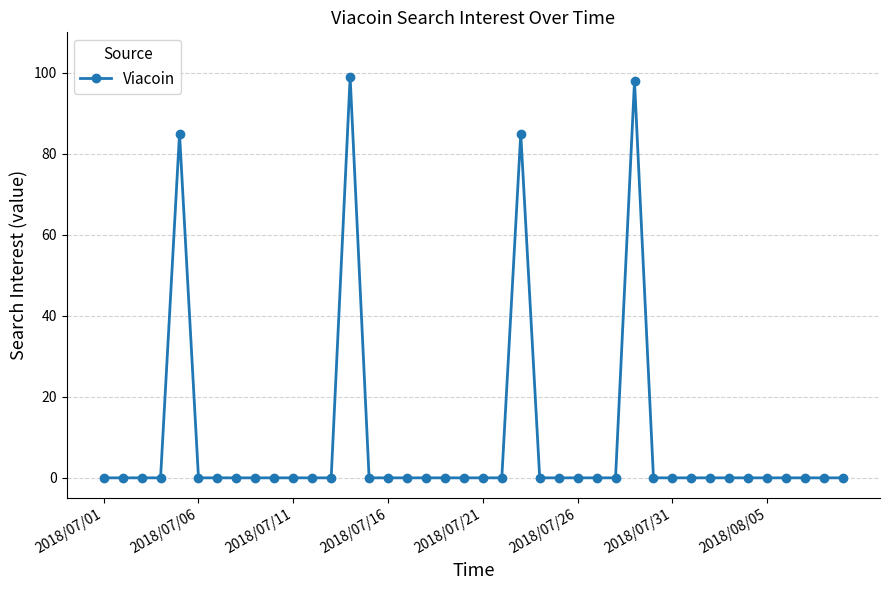

True or false: there are more than 2 points higher than both neighbors.

True